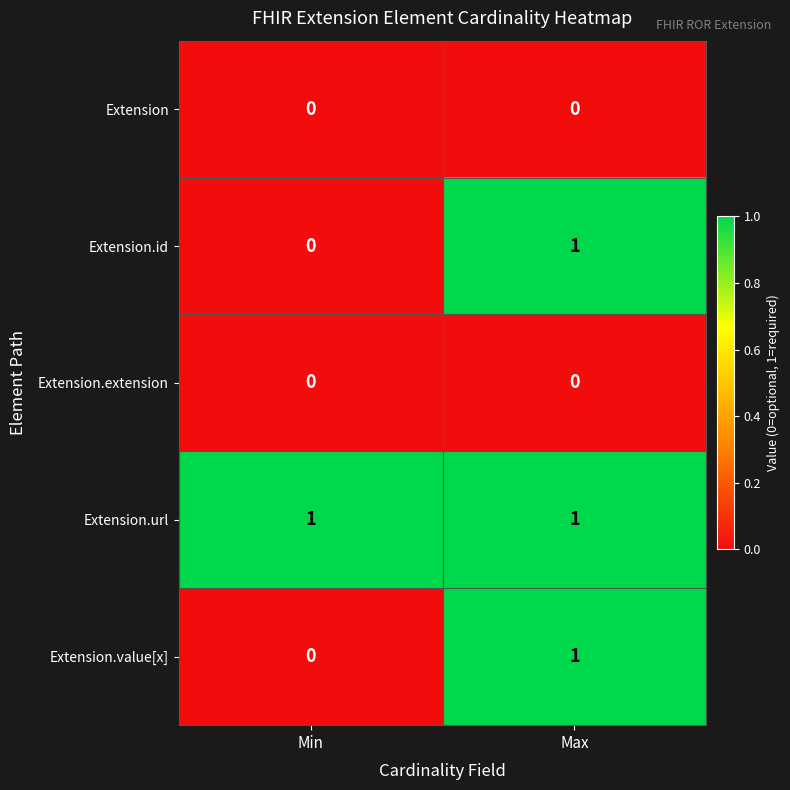

How many distinct data groups are displayed?

5